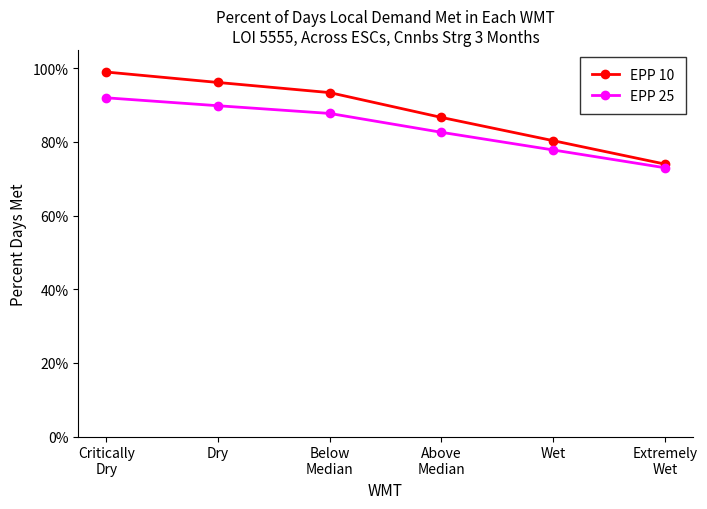

True or false: EPP 10 and EPP 25 cross at least once.

False